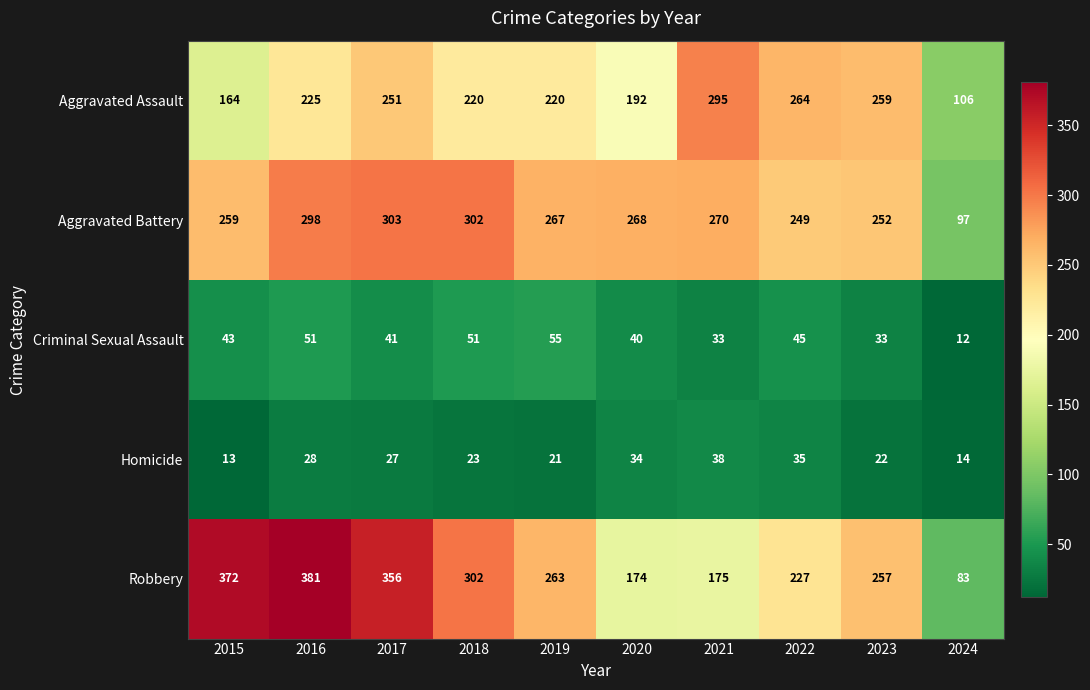

True or false: Aggravated Battery has a value of 124 at 2020.

False